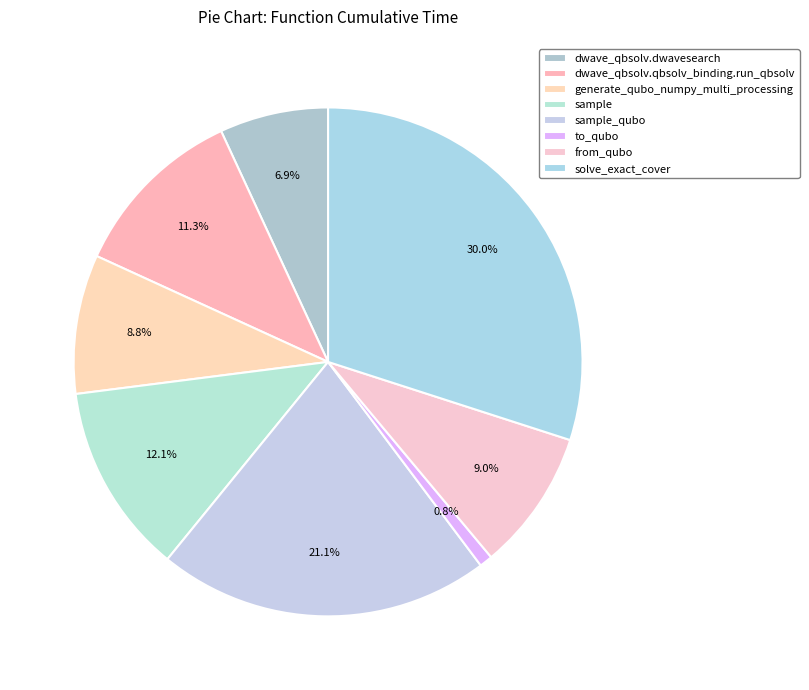

How many segments does this pie chart have?

8